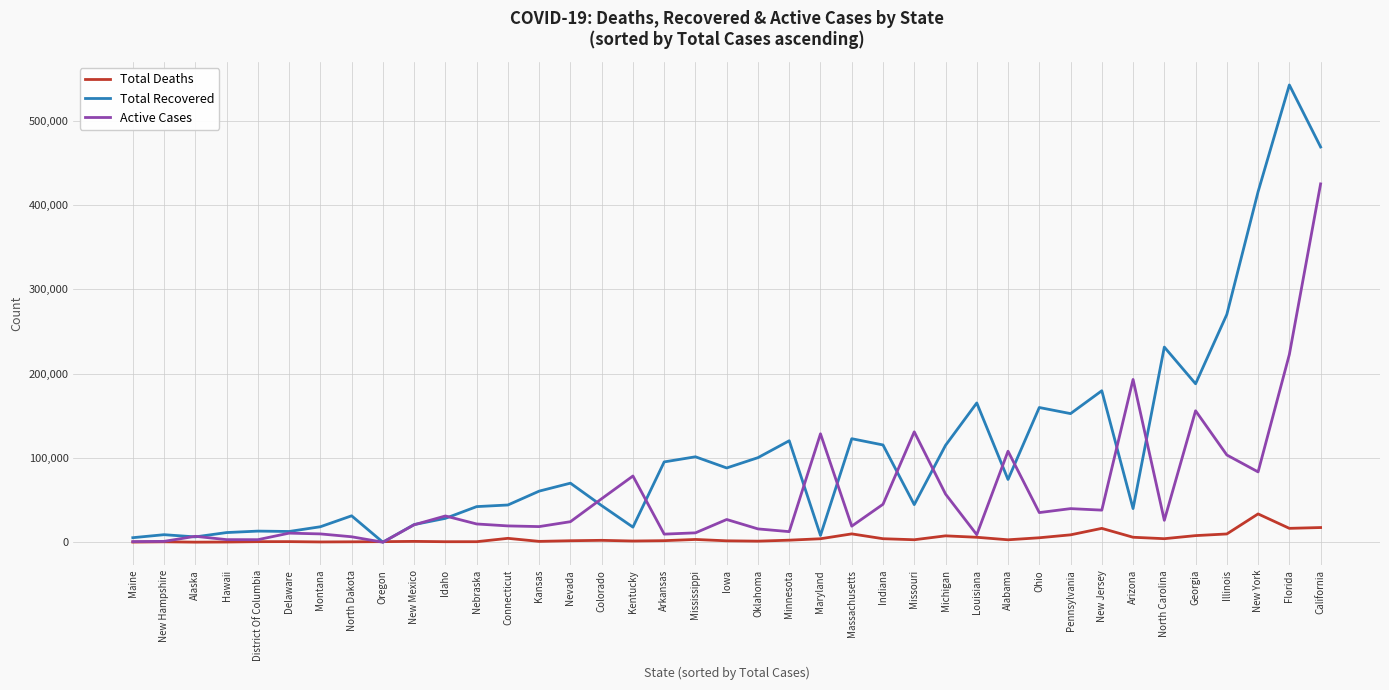

Which category has the highest value across all series?

Florida